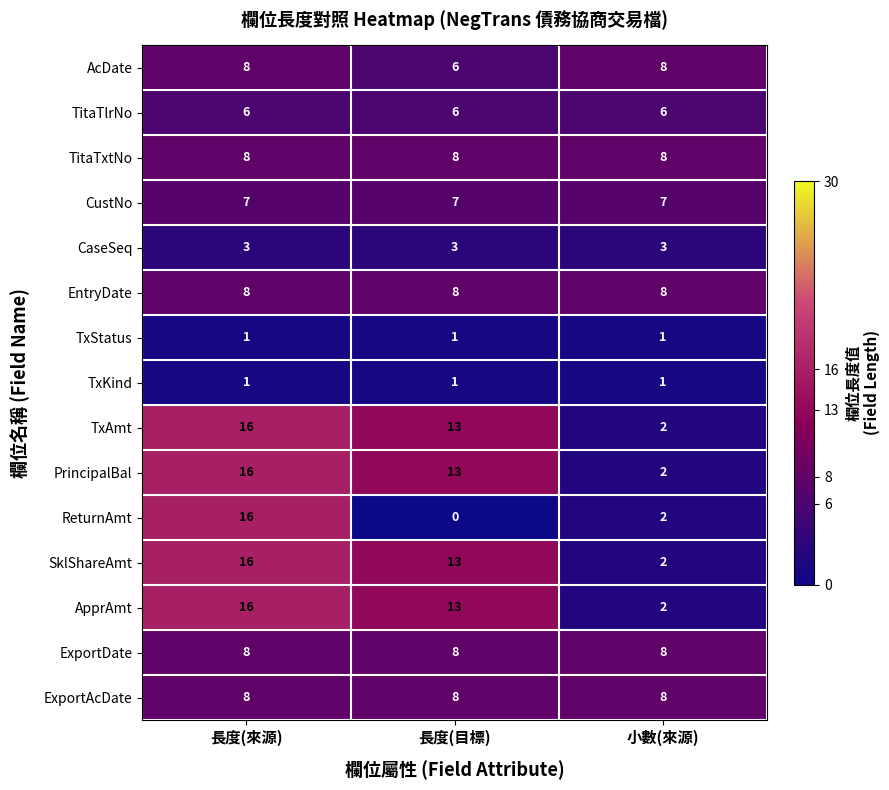

What is the total value across all series at 小數(來源)?

68